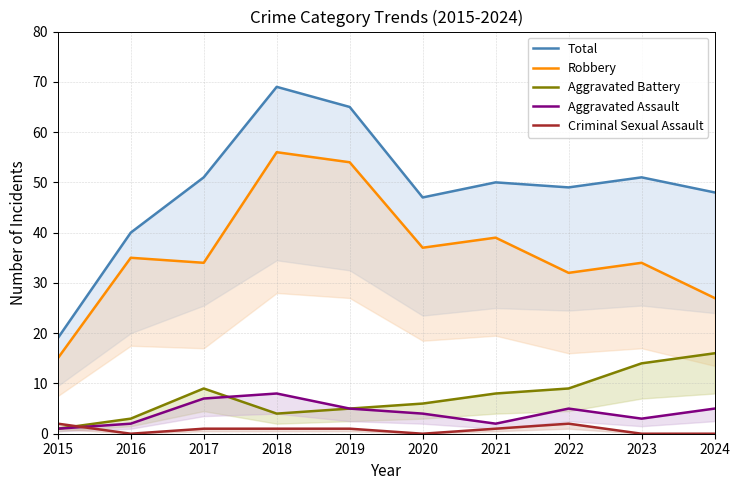

Reading right to left, extract all data points from this chart.

Total: 2024=48	2023=51	2022=49	2021=50	2020=47	2019=65	2018=69	2017=51	2016=40	2015=19
Robbery: 2024=27	2023=34	2022=32	2021=39	2020=37	2019=54	2018=56	2017=34	2016=35	2015=15
Aggravated Battery: 2024=16	2023=14	2022=9	2021=8	2020=6	2019=5	2018=4	2017=9	2016=3	2015=1
Aggravated Assault: 2024=5	2023=3	2022=5	2021=2	2020=4	2019=5	2018=8	2017=7	2016=2	2015=1
Criminal Sexual Assault: 2024=0	2023=0	2022=2	2021=1	2020=0	2019=1	2018=1	2017=1	2016=0	2015=2